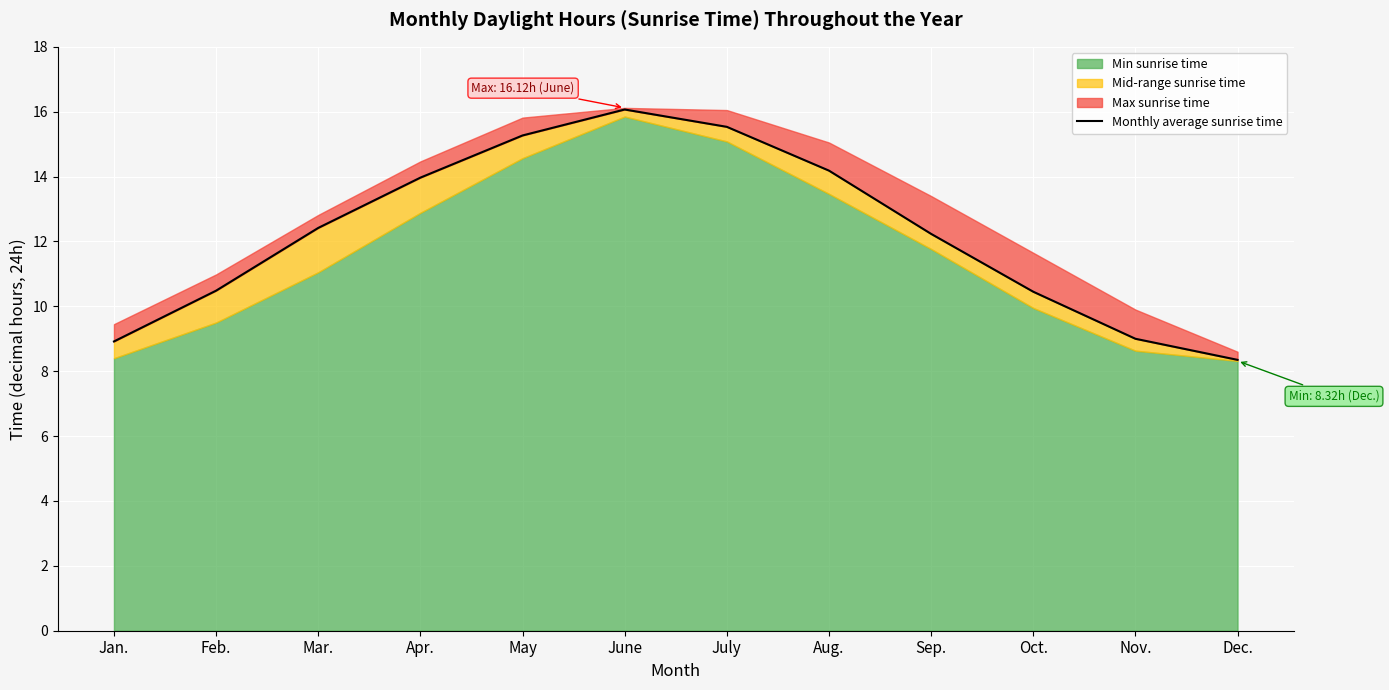

What is the label of the 3rd point from the left?

Mar.